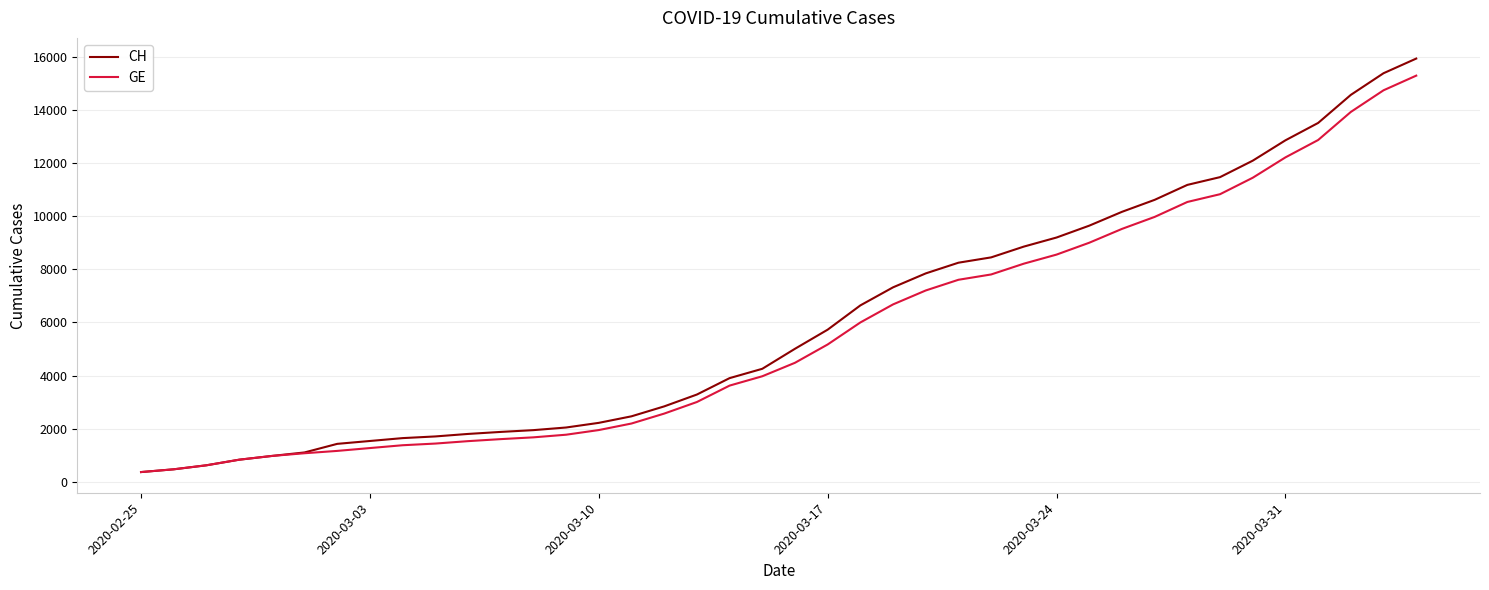

What is the difference between the maximum and second lowest values in the GE series?

14805